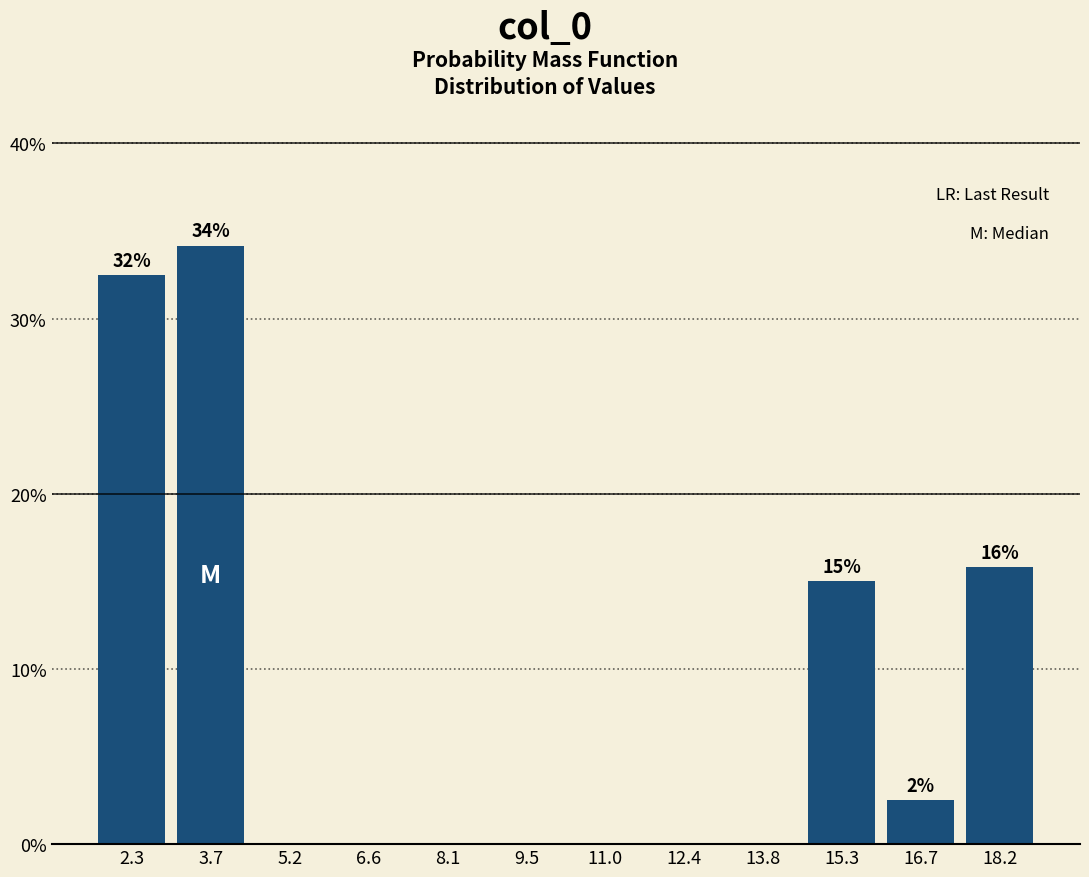

Over which range of the x-axis is the bar tallest?

3.0 to 4.4